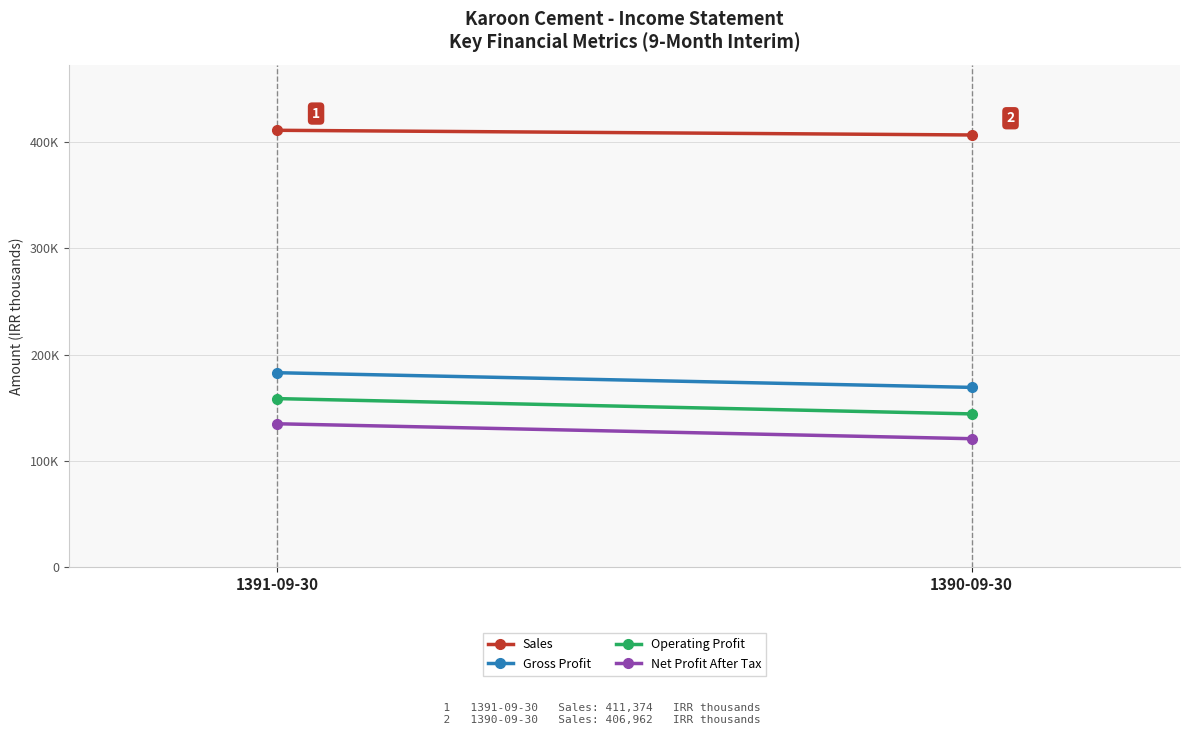

What is the maximum value for Operating Profit?

158522